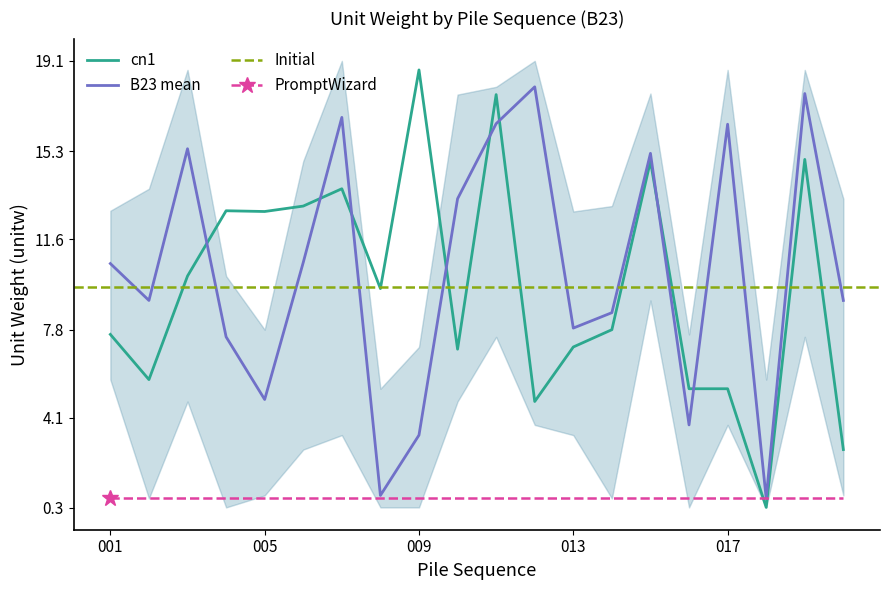

What is the lowest value of the B23 mean series?

0.7